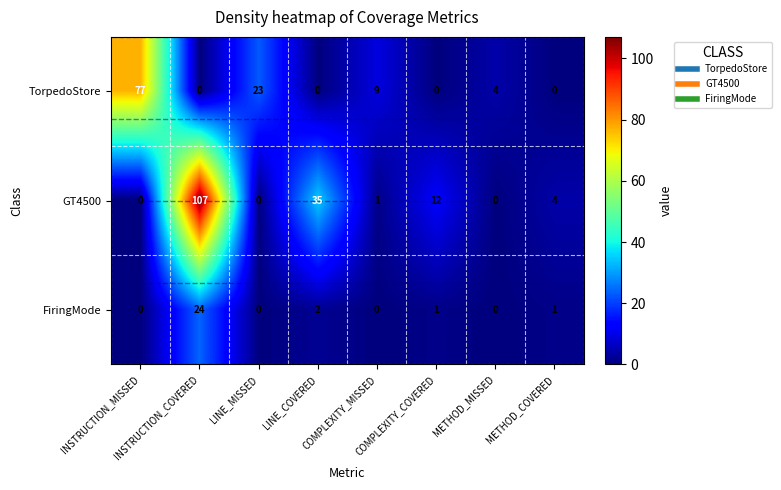

What is the average value of the TorpedoStore series?

14